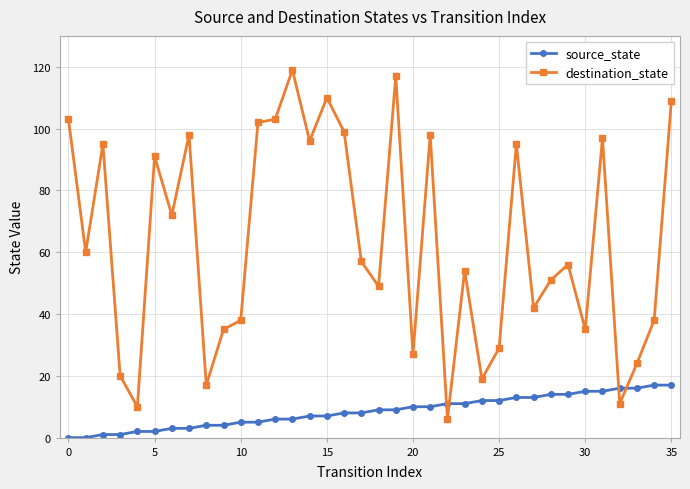

What is the sum of all source_state values?

306